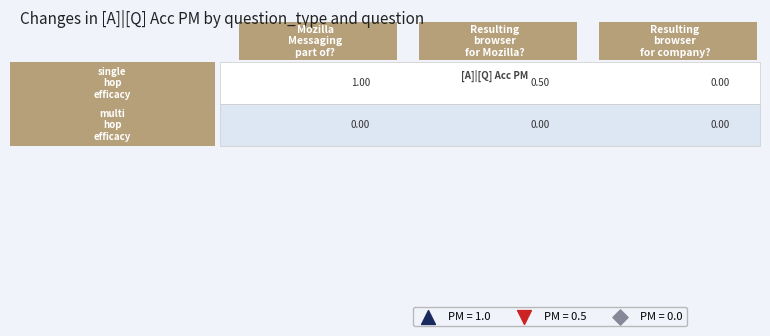

List the series in order of their peak value, lowest first.

multi_hop_efficacy, single_hop_efficacy